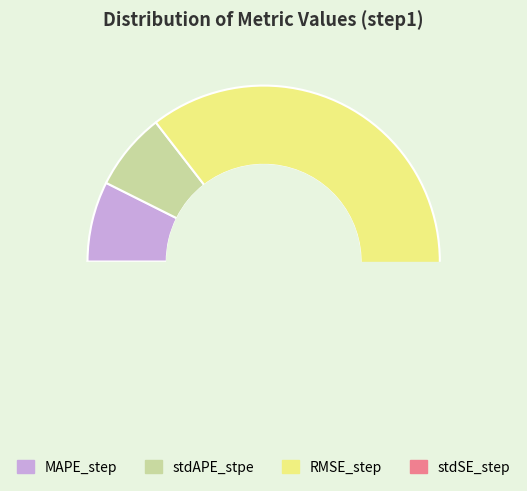

True or false: stdAPE_stpe accounts for 7% of the total.

True